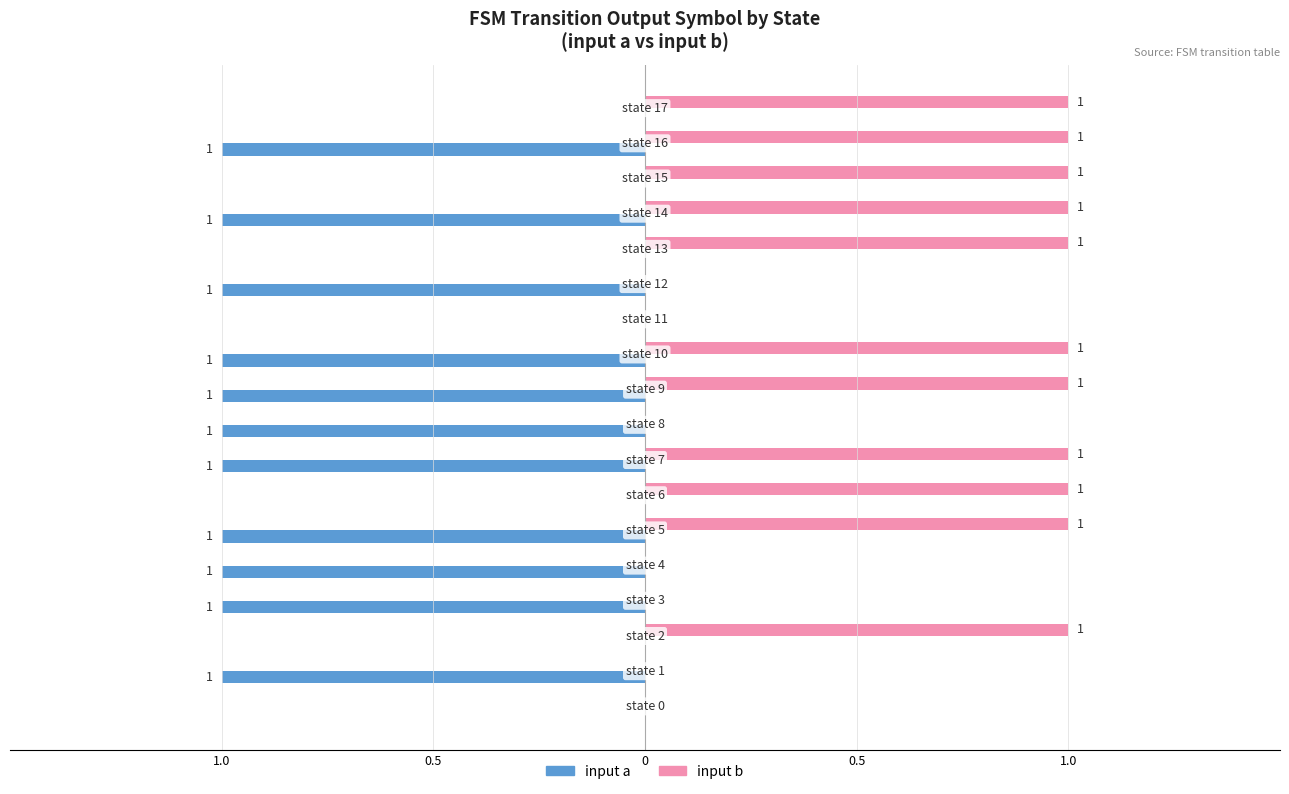

What are all the series names shown in the legend?

input a, input b